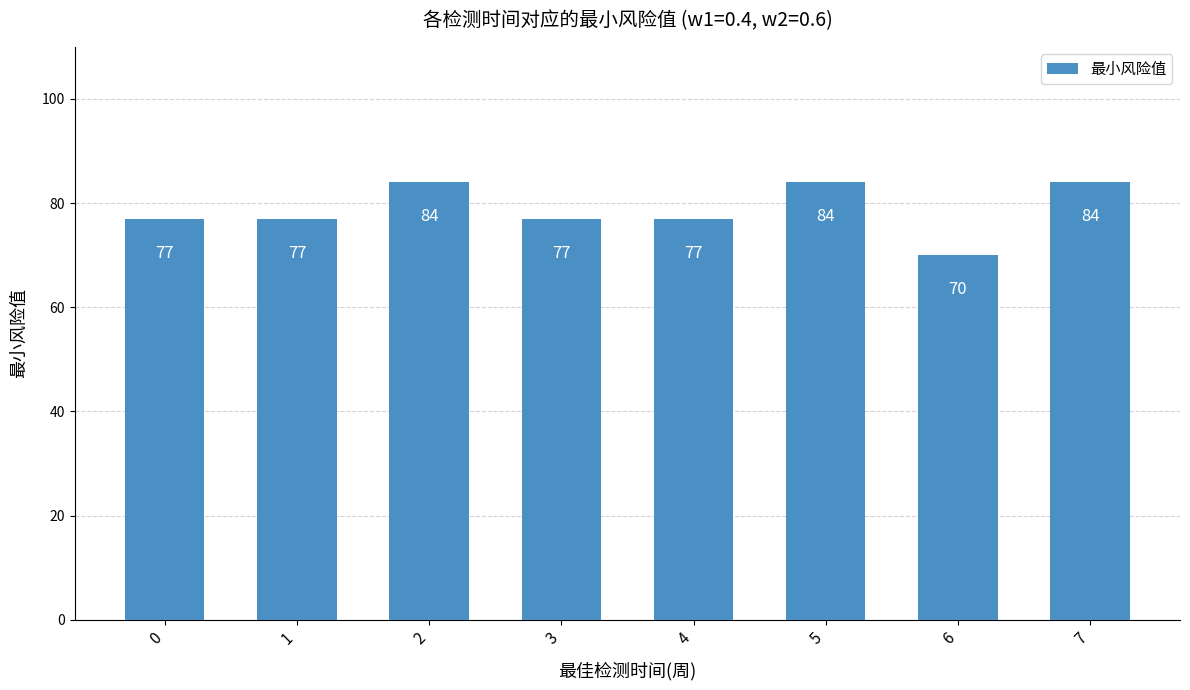

How many data points does each series have?

8